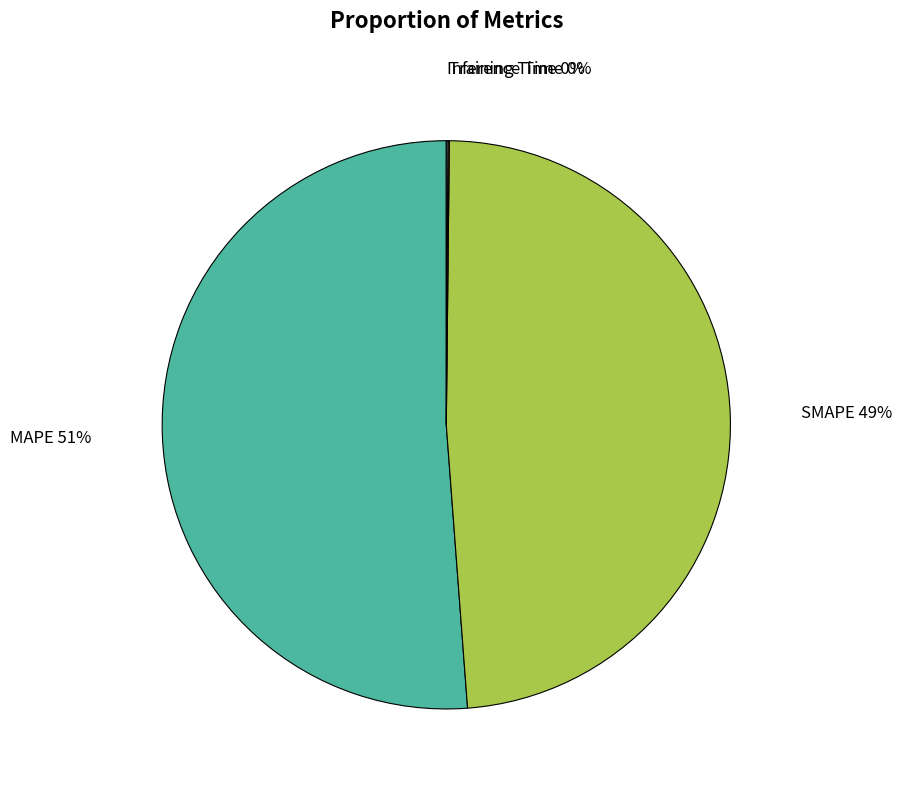

Is there a majority slice in this chart?

Yes